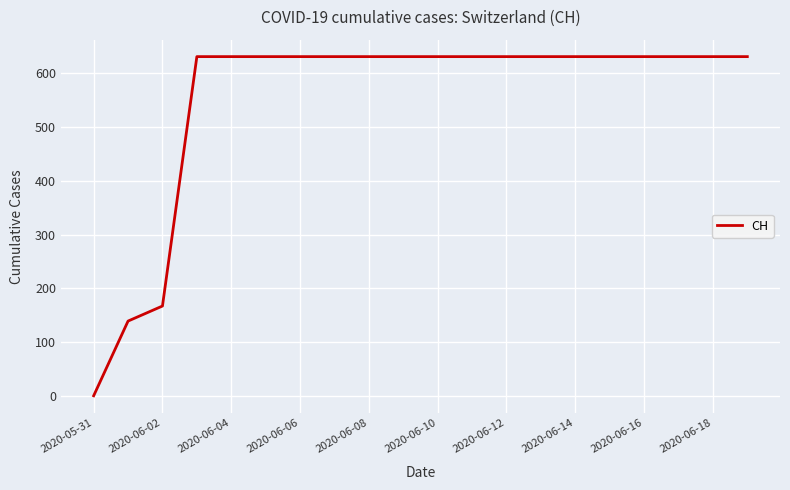

What is the greatest value displayed?

631